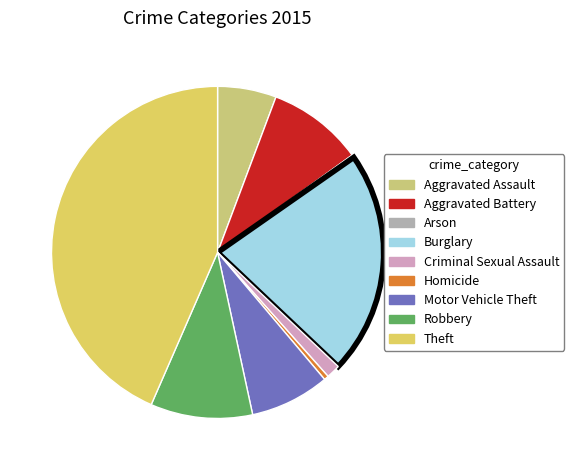

The Arson slice represents 10% of the pie. True or false?

False